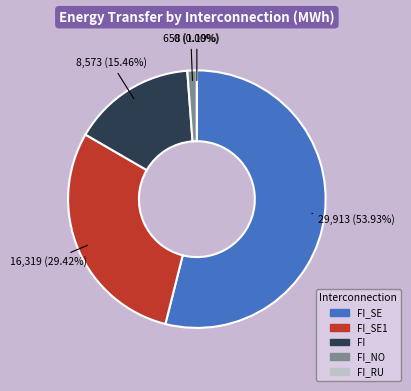

The FI_SE slice represents 45% of the pie. True or false?

False